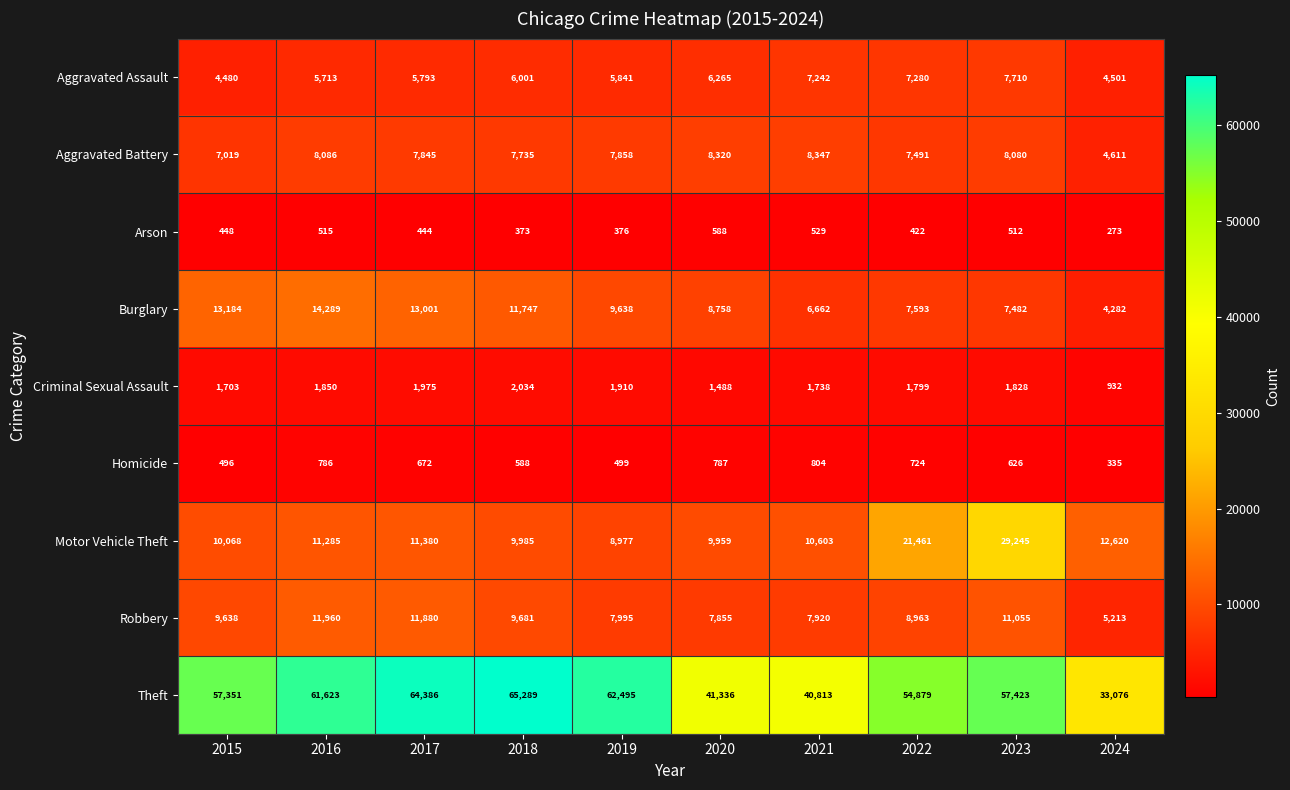

What is the difference between the maximum and minimum values in the Motor Vehicle Theft series?

20268